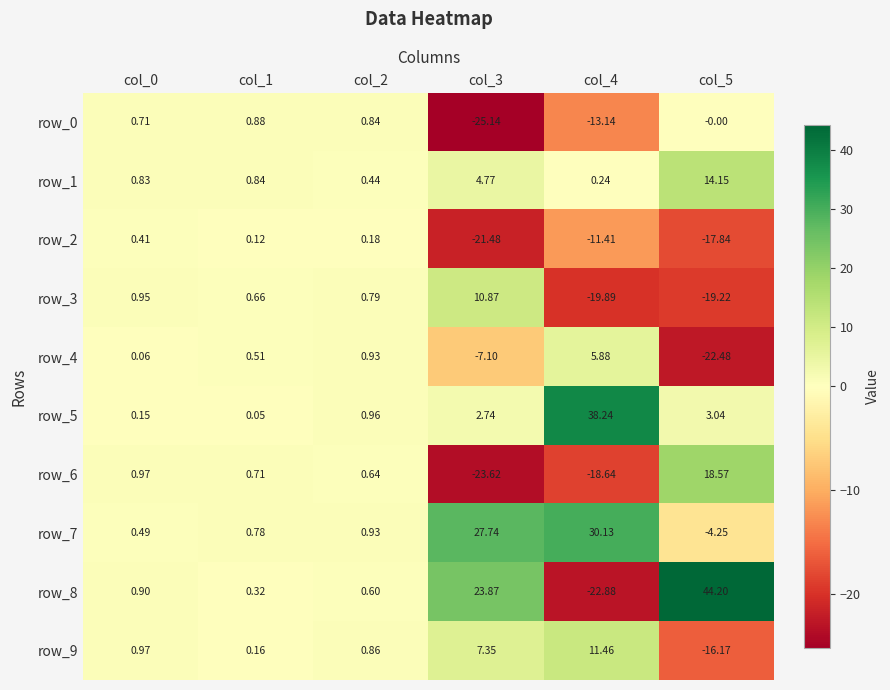

Reading right to left, extract all data points from this chart.

row_0: col_5=-0.0	col_4=-13.1	col_3=-25.1	col_2=0.8	col_1=0.9	col_0=0.7
row_1: col_5=14.1	col_4=0.2	col_3=4.8	col_2=0.4	col_1=0.8	col_0=0.8
row_2: col_5=-17.8	col_4=-11.4	col_3=-21.5	col_2=0.2	col_1=0.1	col_0=0.4
row_3: col_5=-19.2	col_4=-19.9	col_3=10.9	col_2=0.8	col_1=0.7	col_0=0.9
row_4: col_5=-22.5	col_4=5.9	col_3=-7.1	col_2=0.9	col_1=0.5	col_0=0.1
row_5: col_5=3.0	col_4=38.2	col_3=2.7	col_2=1.0	col_1=0.0	col_0=0.2
row_6: col_5=18.6	col_4=-18.6	col_3=-23.6	col_2=0.6	col_1=0.7	col_0=1.0
row_7: col_5=-4.2	col_4=30.1	col_3=27.7	col_2=0.9	col_1=0.8	col_0=0.5
row_8: col_5=44.2	col_4=-22.9	col_3=23.9	col_2=0.6	col_1=0.3	col_0=0.9
row_9: col_5=-16.2	col_4=11.5	col_3=7.4	col_2=0.9	col_1=0.2	col_0=1.0